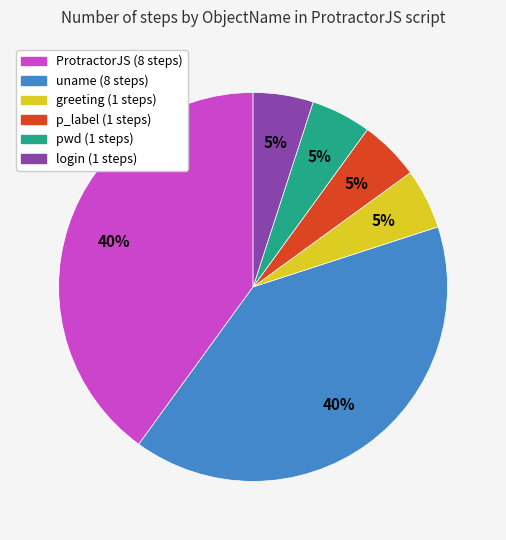

Do pwd and uname together represent more than half of the pie?

No